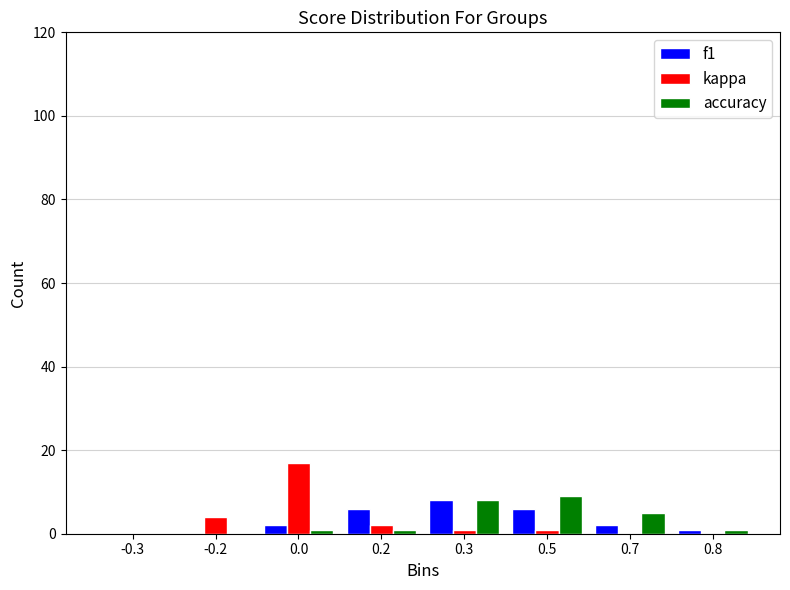

Reading right to left, what are all the values shown in this chart?

f1: 0.8=1	0.7=2	0.5=6	0.3=8	0.2=6	0.0=2	-0.2=0	-0.3=0
kappa: 0.8=0	0.7=0	0.5=1	0.3=1	0.2=2	0.0=17	-0.2=4	-0.3=0
accuracy: 0.8=1	0.7=5	0.5=9	0.3=8	0.2=1	0.0=1	-0.2=0	-0.3=0